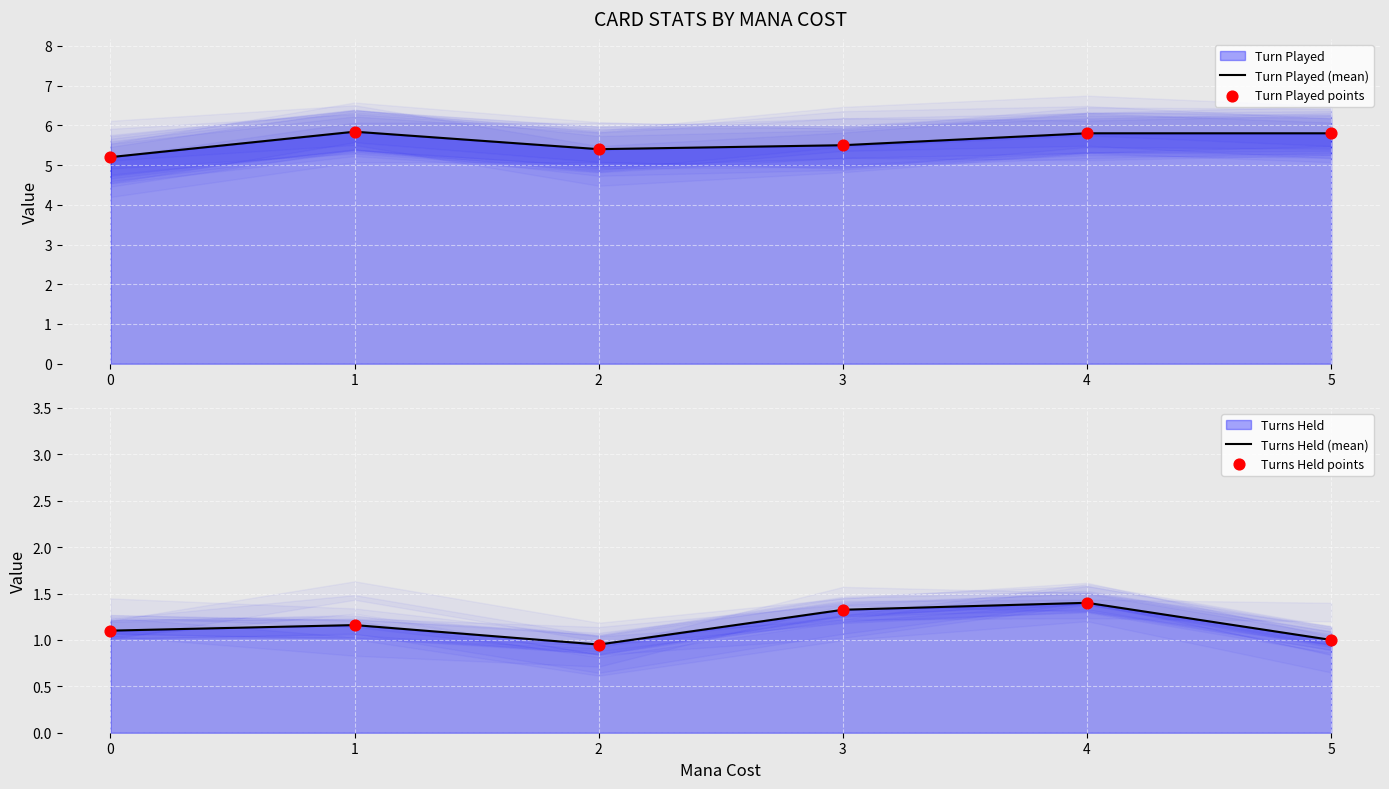

Is the value of Turns Held points at 0 greater than the value of Turn Played points at 4?

No